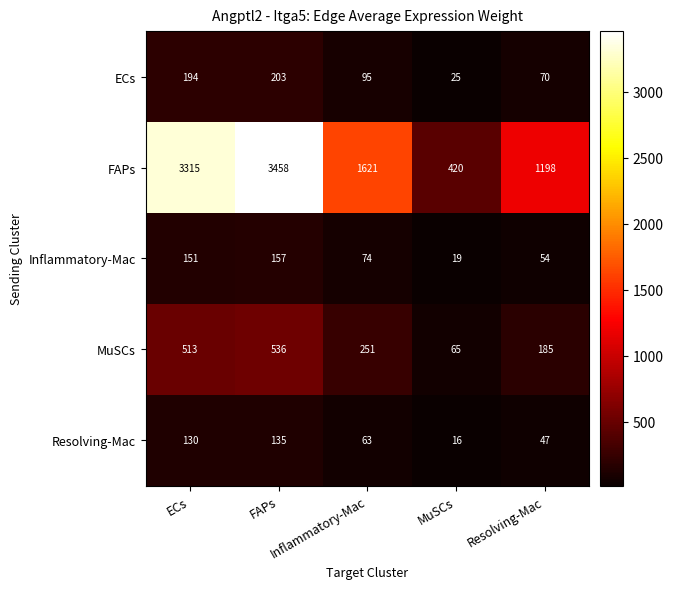

How many distinct data groups are displayed?

5